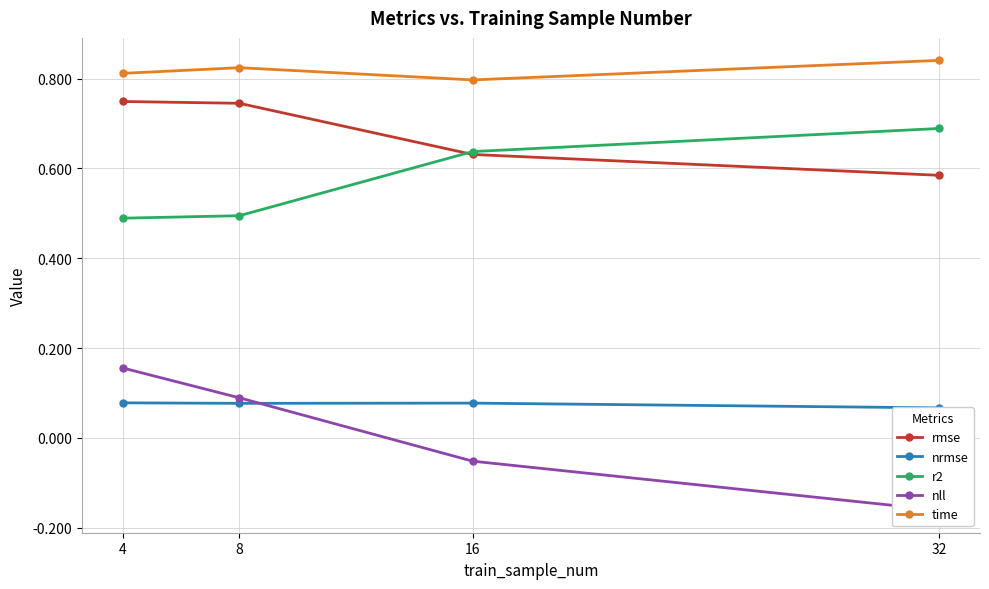

What is the spread (max minus min) of values at 16?

0.8